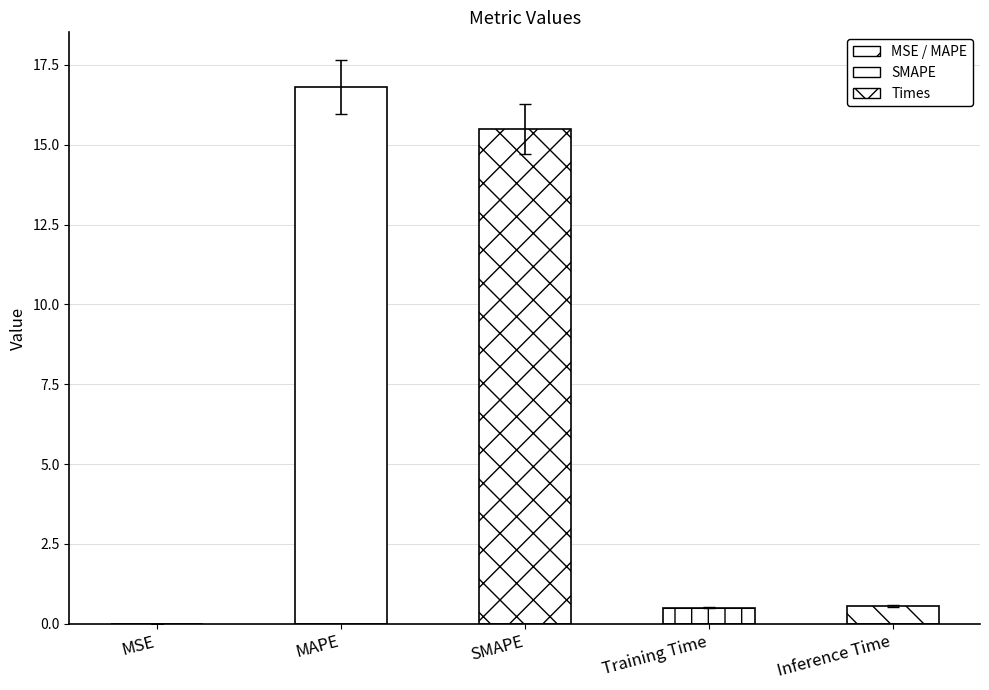

The chart shows a value of 0.5 at Training Time. True or false?

True